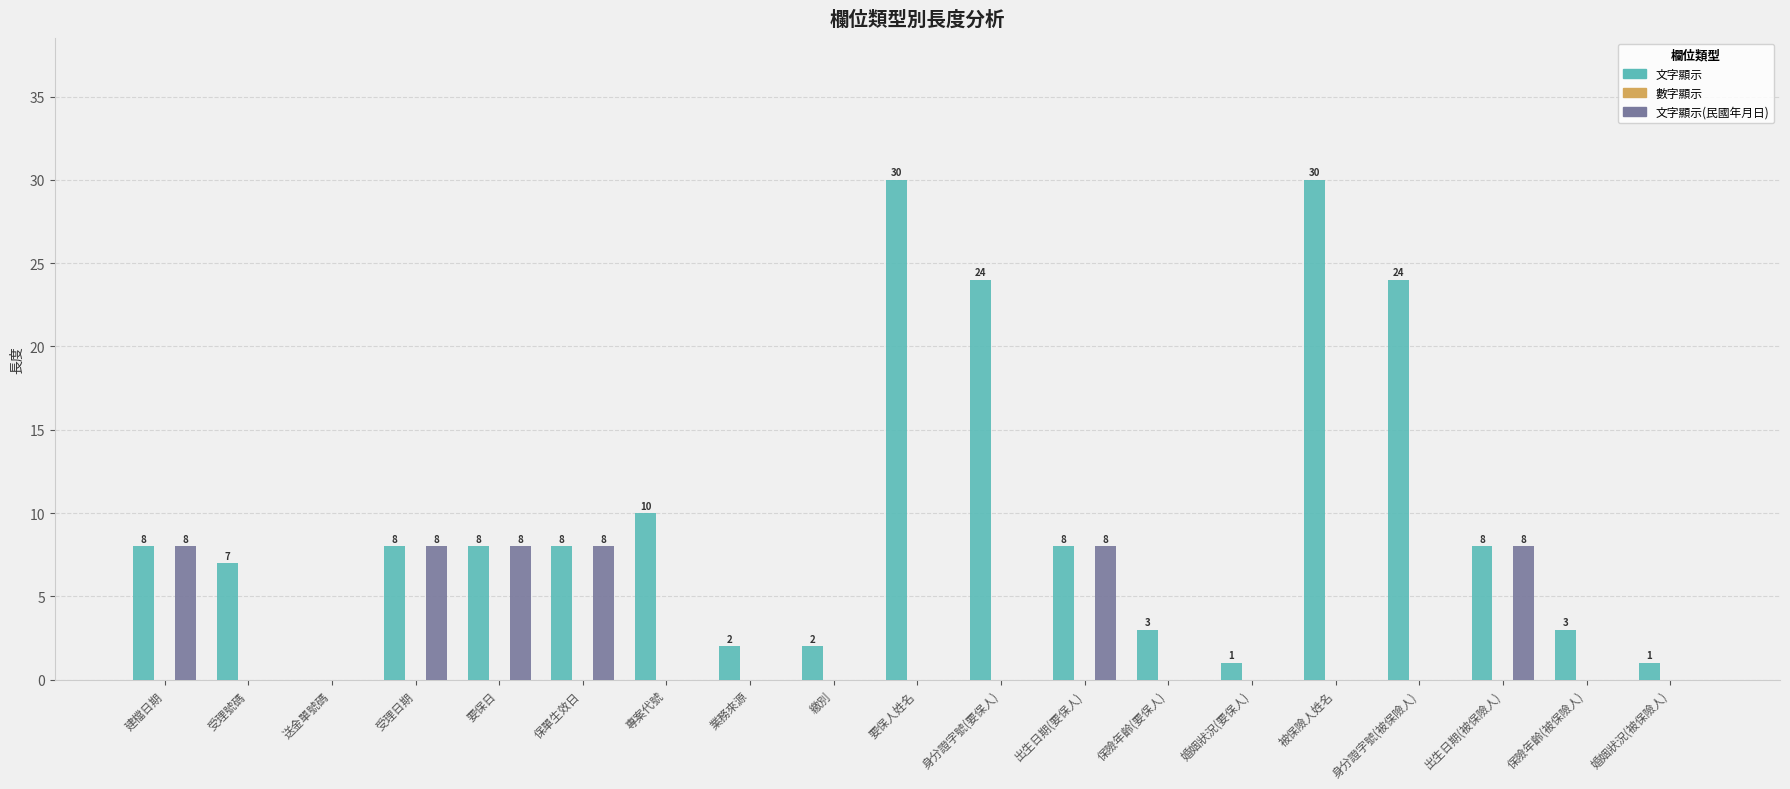

How many distinct data groups are displayed?

2